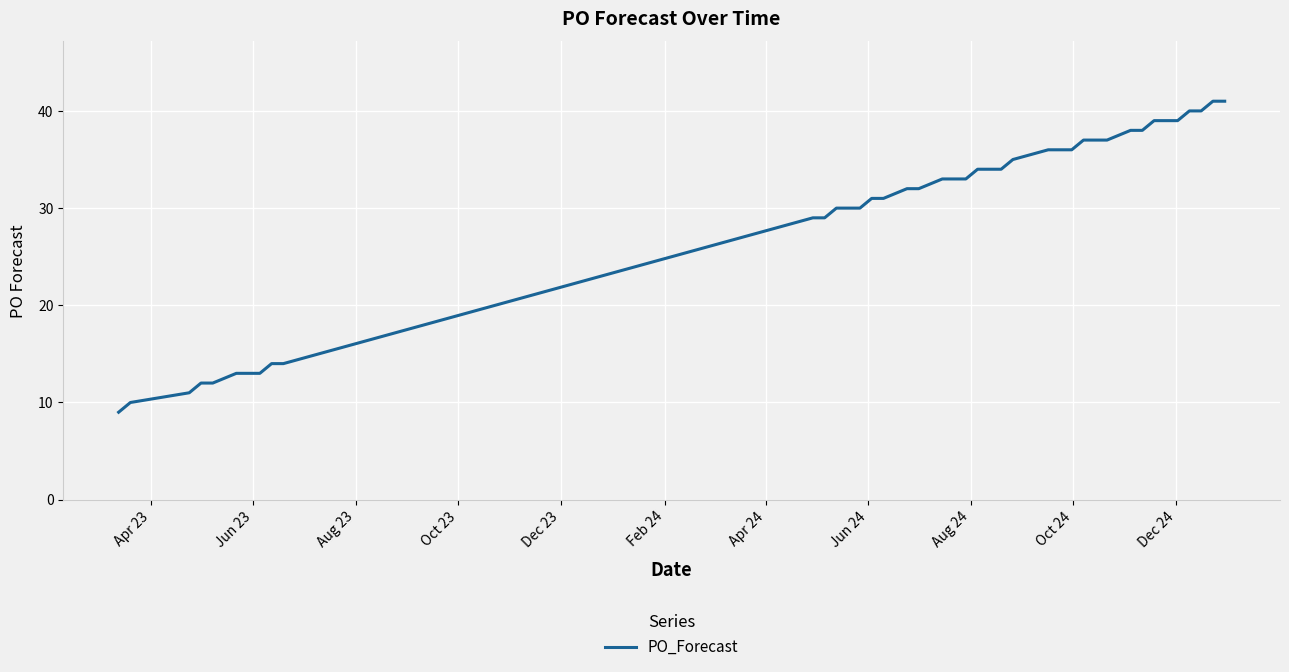

What is the minimum value shown in the chart?

9